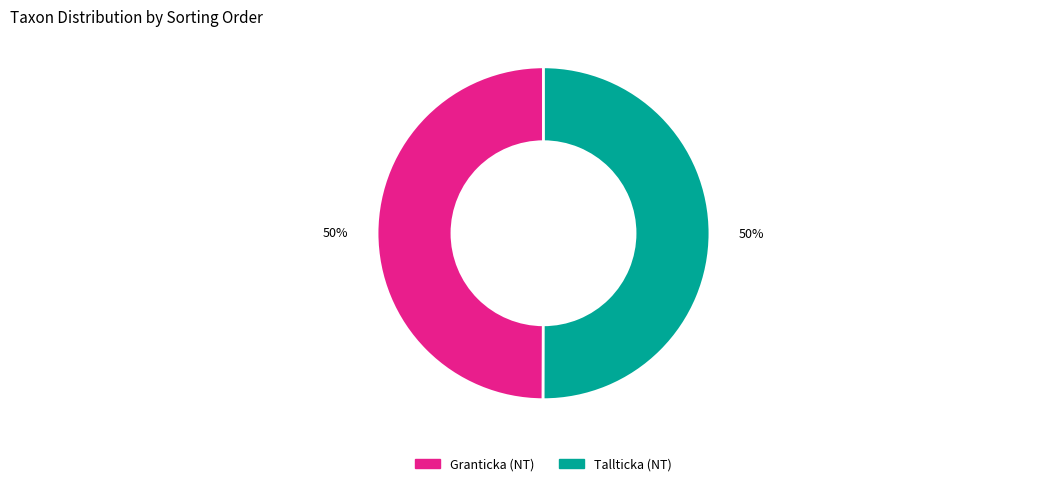

To the nearest percent, what is the combined percentage of Tallticka (NT) and Granticka (NT)?

100%